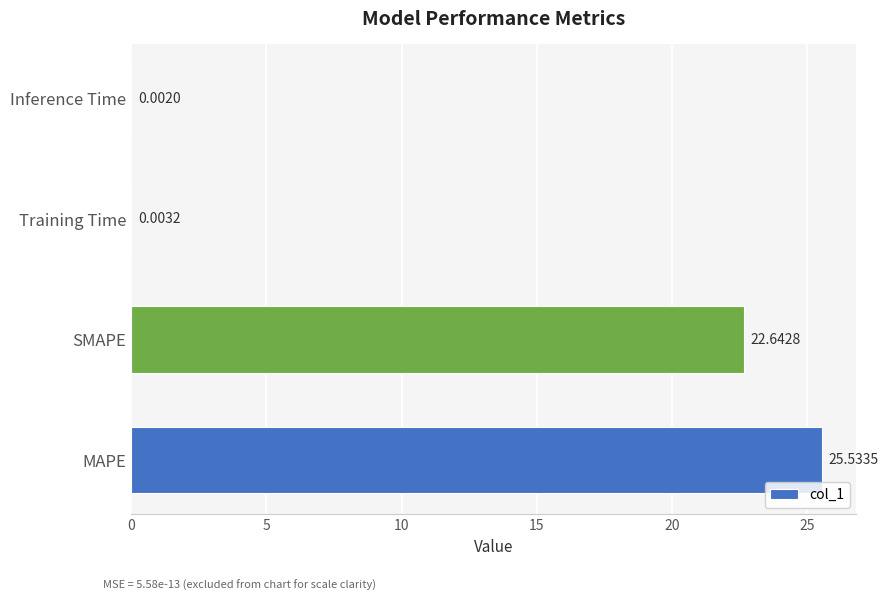

At which category does the chart reach its peak across all series?

MAPE